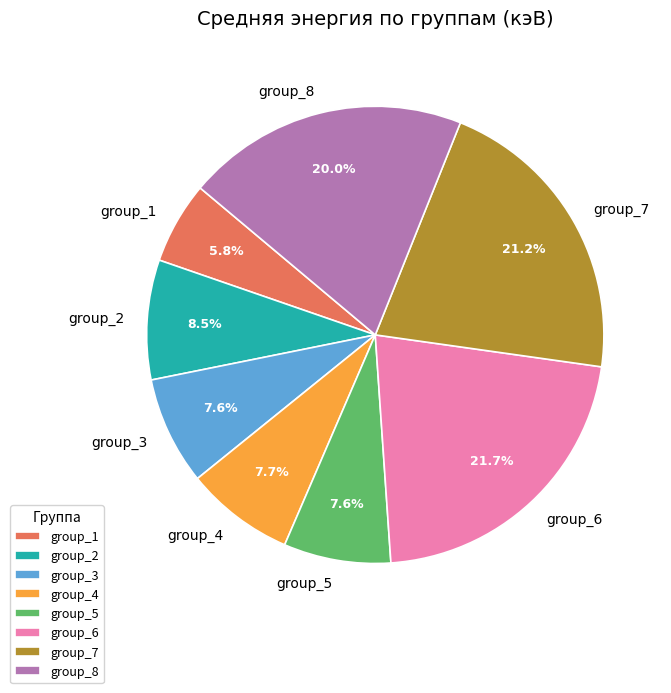

Does any single category account for the majority?

No